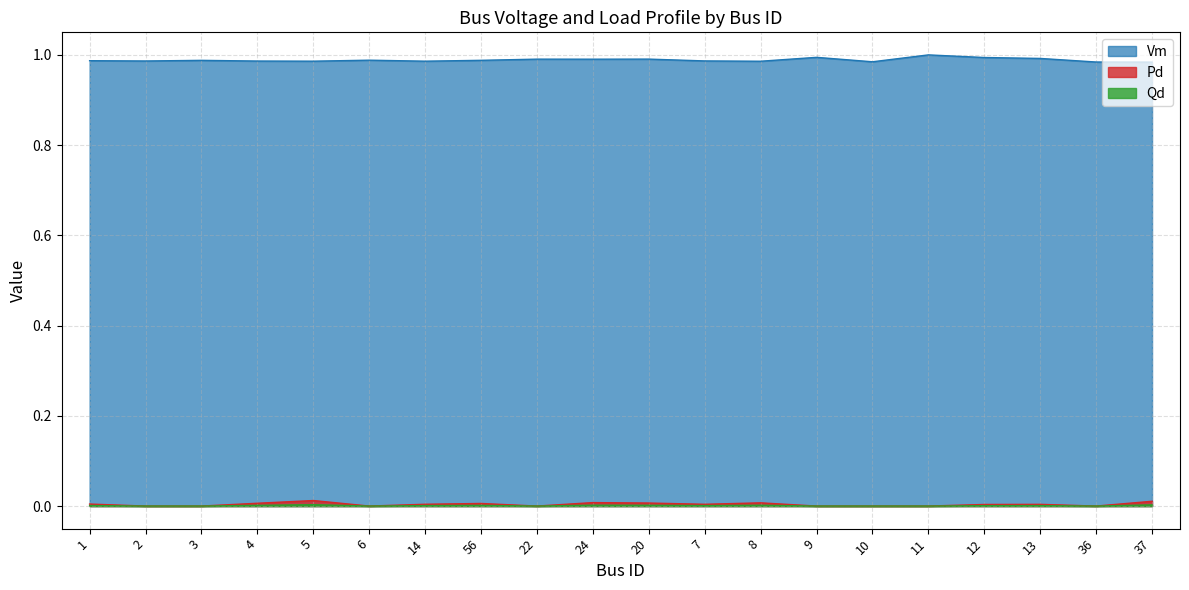

Reading right to left, what are all the values shown in this chart?

Vm: 1.0	1.0	1.0	1.0	1.0	1.0	1.0	1.0	1.0	1.0	1.0	1.0	1.0	1.0	1.0	1.0	1.0	1.0	1.0	1.0
Pd: 0.0	0.0	0.0	0.0	0.0	0.0	0.0	0.0	0.0	0.0	0.0	0.0	0.0	0.0	0.0	0.0	0.0	0.0	0.0	0.0
Qd: 0.0	0.0	0.0	0.0	0.0	0.0	0.0	0.0	0.0	0.0	0.0	0.0	0.0	0.0	0.0	0.0	0.0	0.0	0.0	0.0